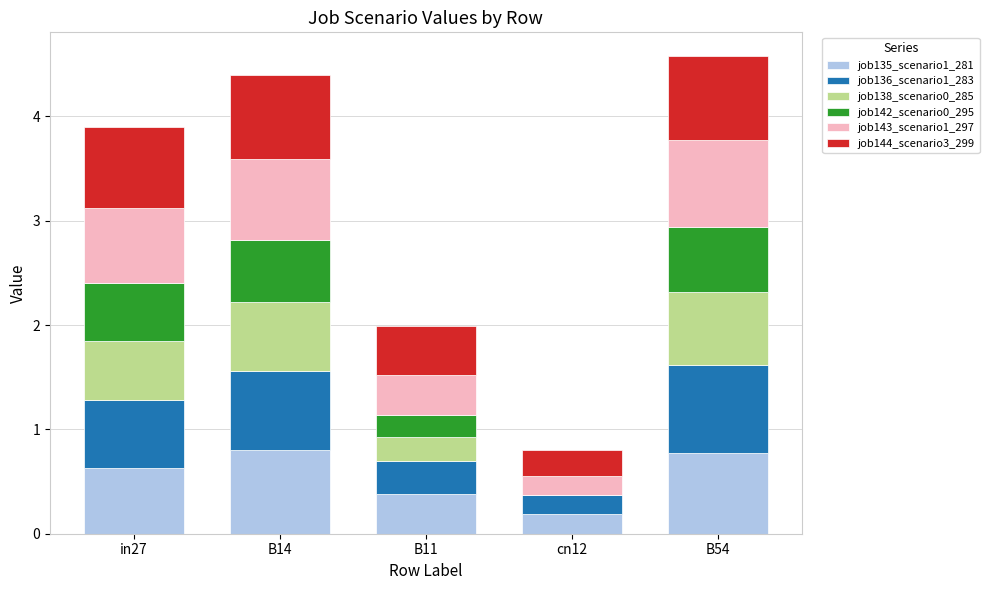

True or false: job135_scenario1_281 has a value of 0.2 at cn12.

True